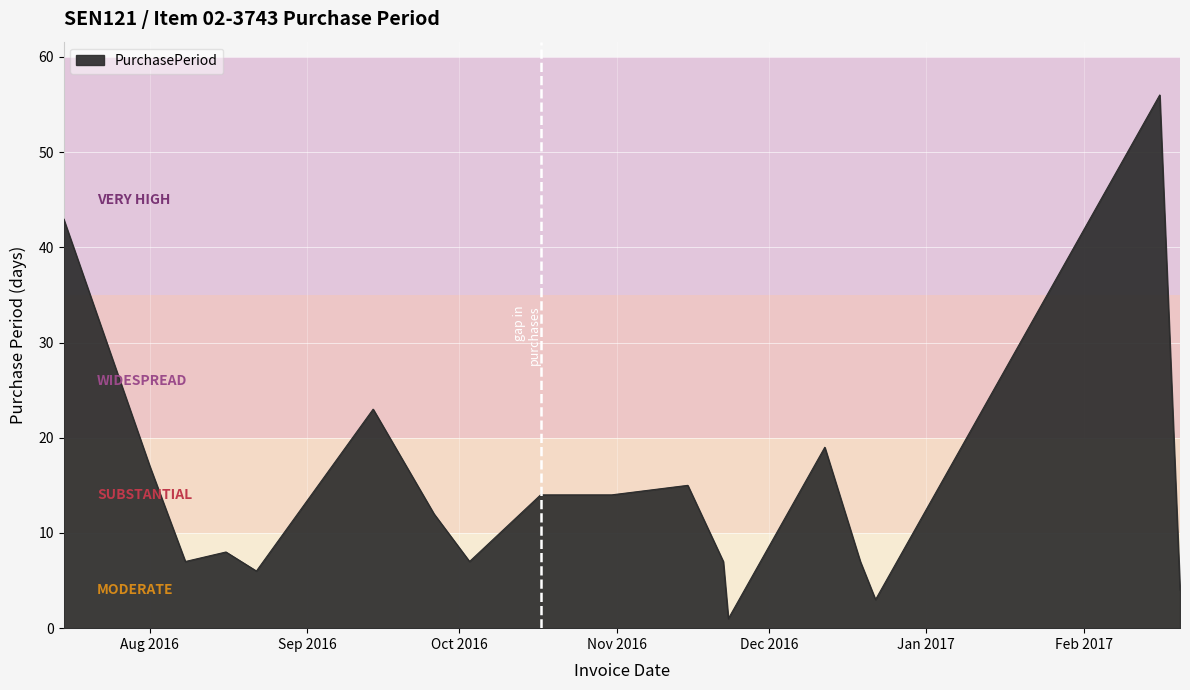

Reading left to right, extract all data points from this chart.

43	17	7	8	6	23	12	7	14	14	15	7	1	19	7	3	56	4